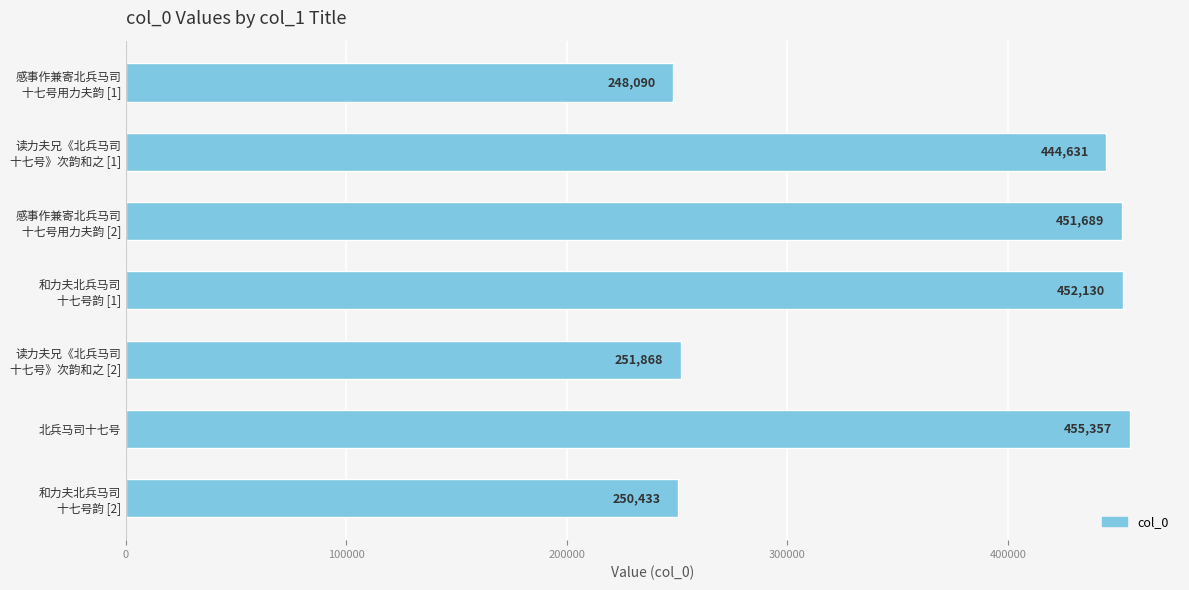

Are the bars grouped side by side (vs. stacked)?

No